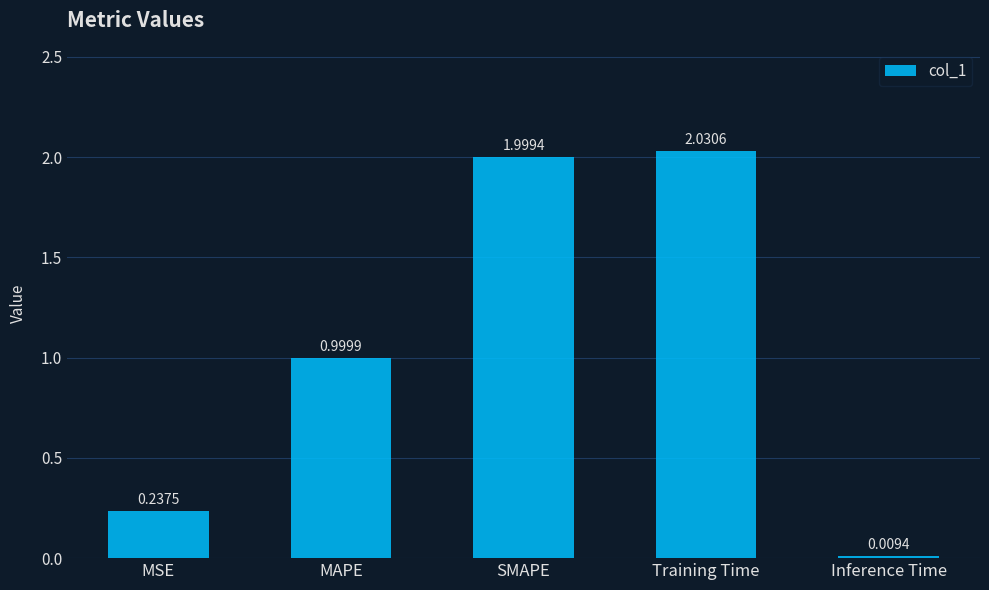

What is the label of the 3rd bar from the right?

SMAPE